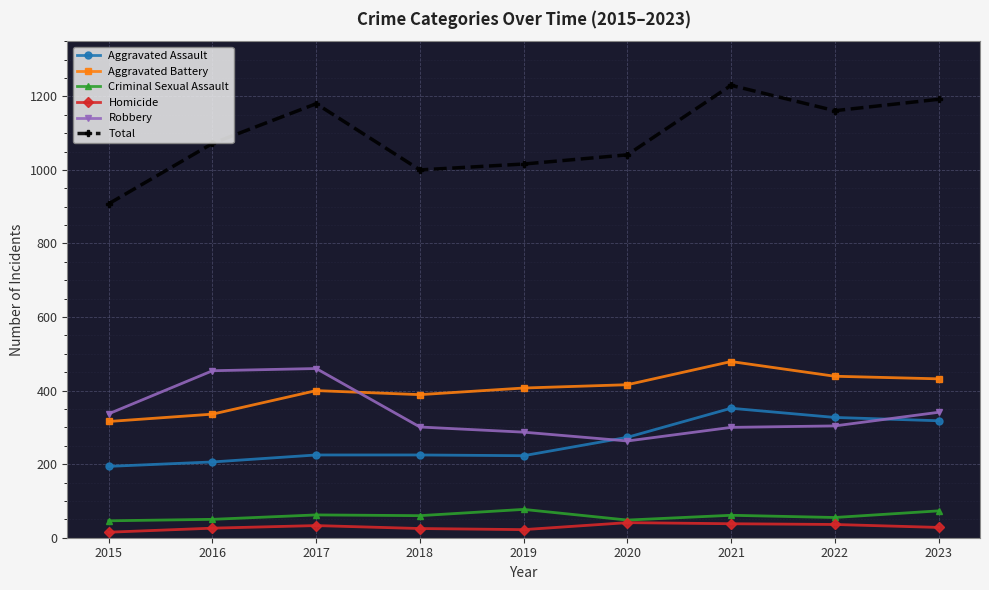

Where is Robbery nearest to the value 361?

2023